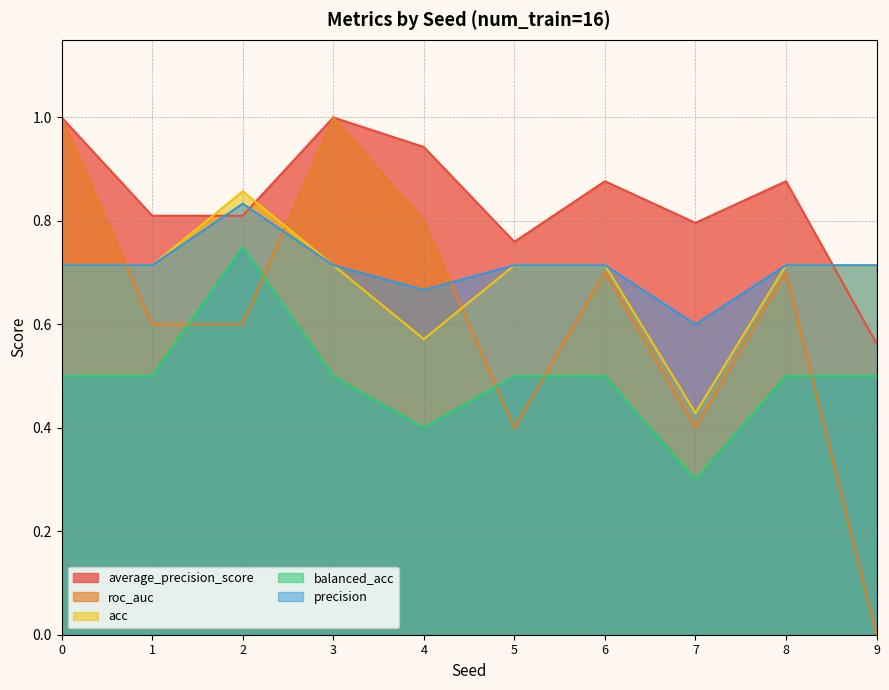

What is the value of the acc point at the 6th from the left?

0.7